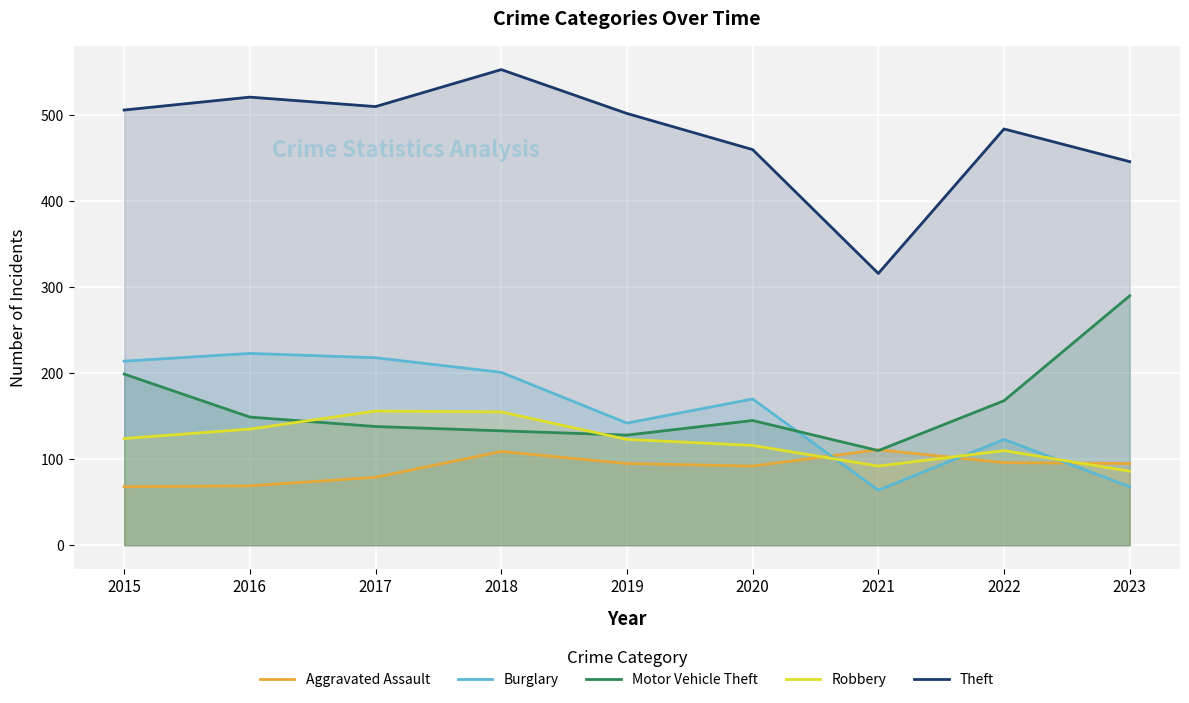

Is it true that Motor Vehicle Theft equals 37 at 2019?

False